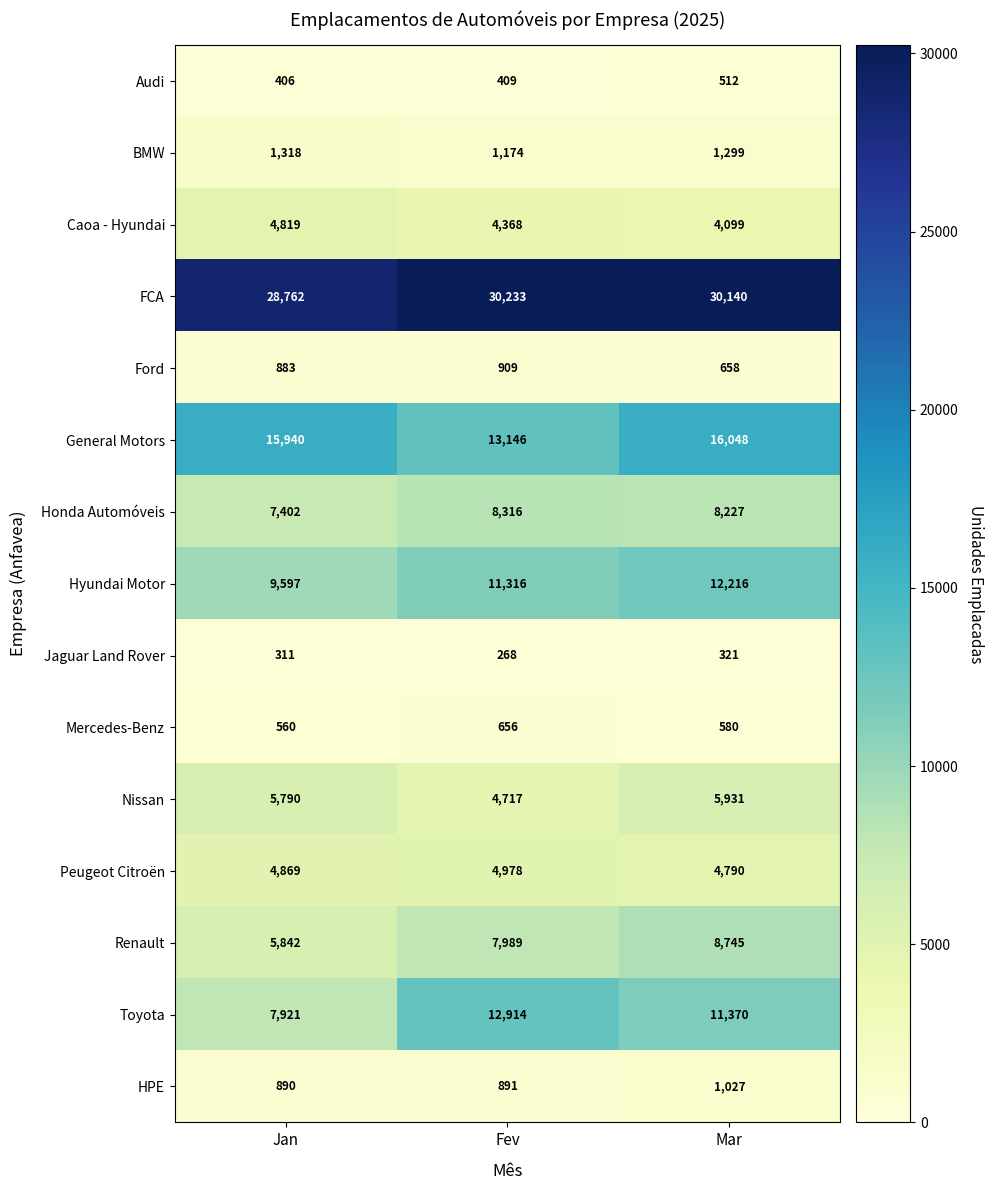

What is the average value of the Audi series?

442